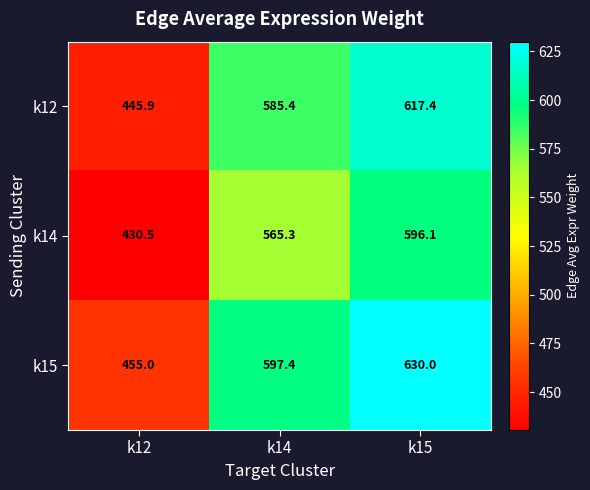

At which category is the sum across all series the highest?

k15